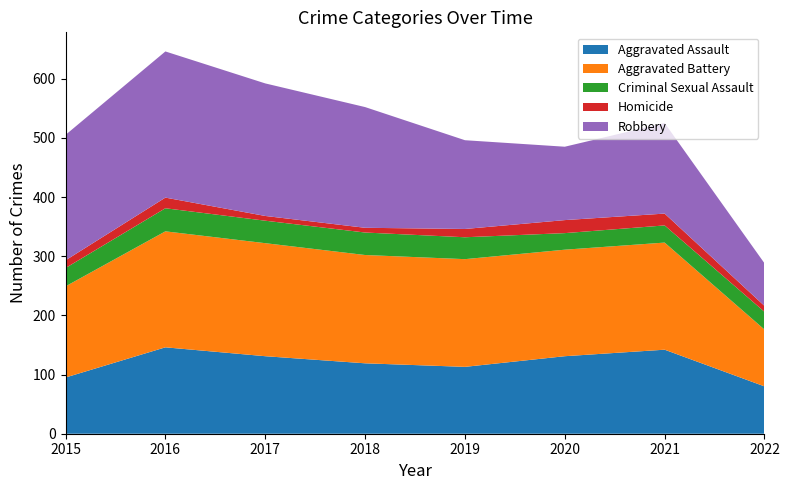

Reading left to right, extract all data points from this chart.

Aggravated Assault: 2015=95	2016=146	2017=131	2018=119	2019=113	2020=131	2021=142	2022=80
Aggravated Battery: 2015=154	2016=196	2017=191	2018=183	2019=182	2020=180	2021=181	2022=96
Criminal Sexual Assault: 2015=31	2016=39	2017=38	2018=38	2019=37	2020=28	2021=29	2022=30
Homicide: 2015=13	2016=18	2017=8	2018=8	2019=14	2020=22	2021=20	2022=10
Robbery: 2015=212	2016=247	2017=224	2018=204	2019=150	2020=124	2021=153	2022=72